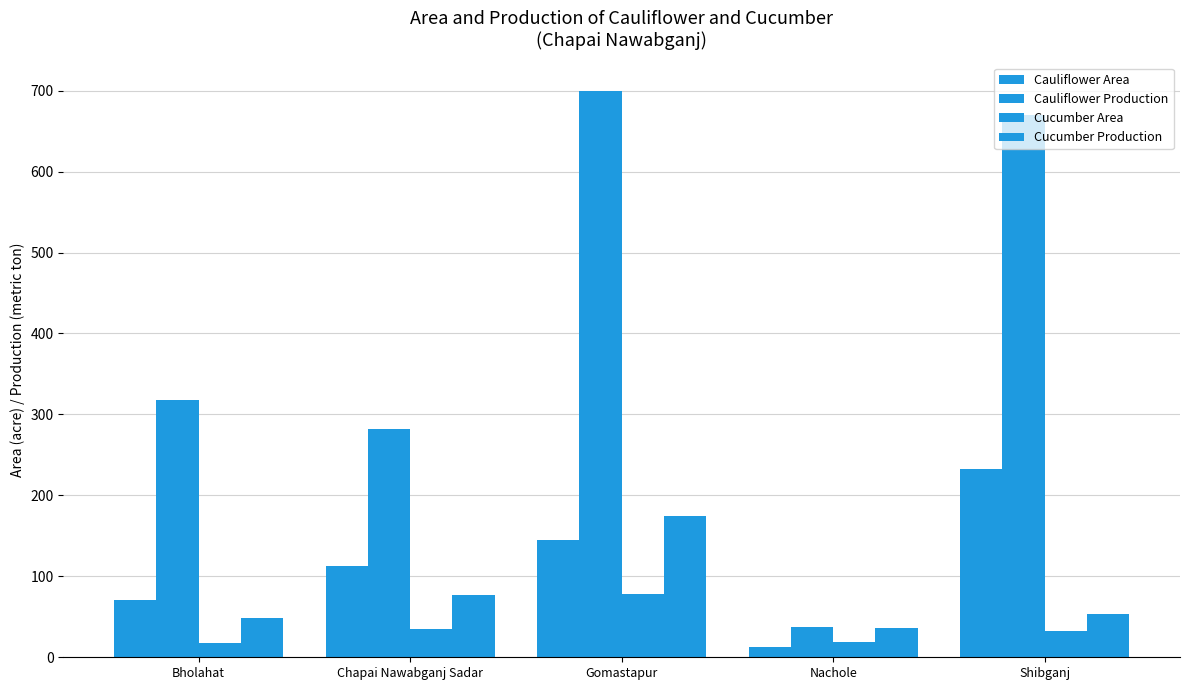

Which has a higher value, Chapai Nawabganj Sadar or Shibganj?

Shibganj